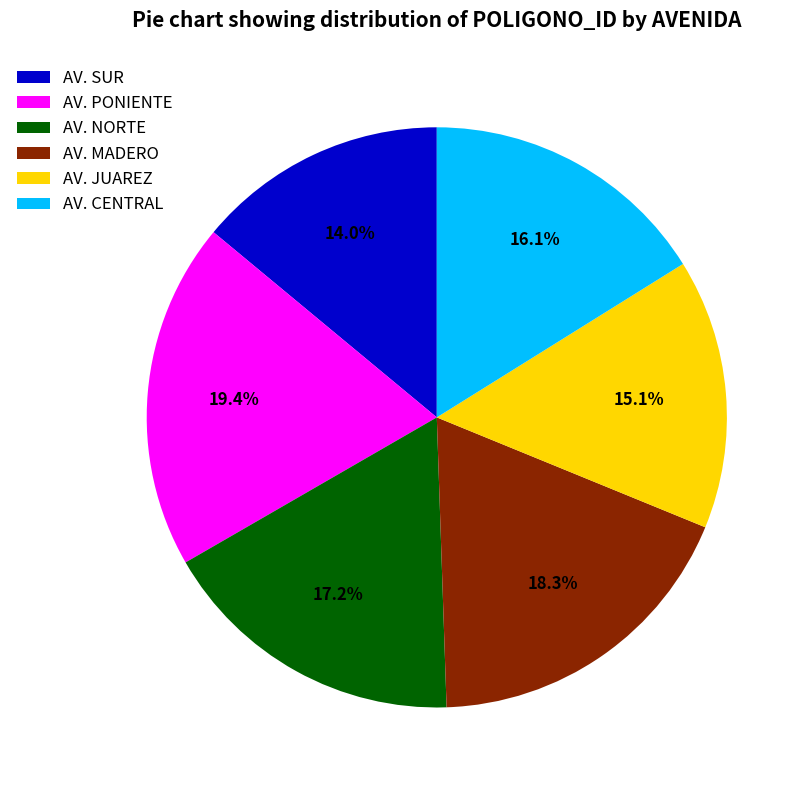

To the nearest percent, what is the average slice percentage?

17%